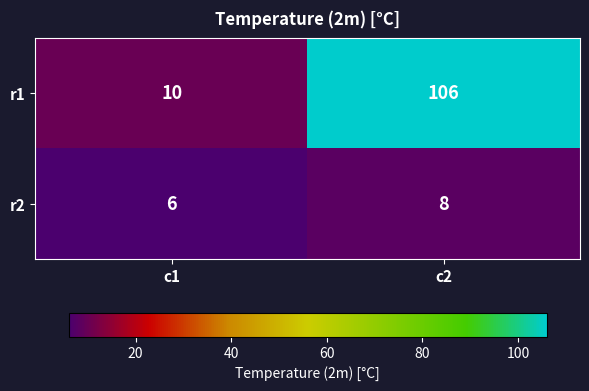

Between c1 and c2, which series saw the biggest shift?

r1